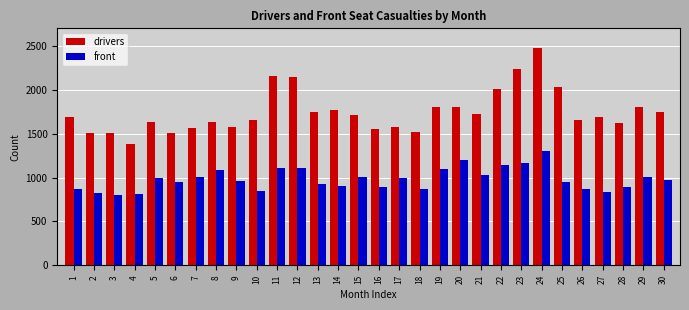

What is the value of the drivers bar at the 21st from the left?

1719